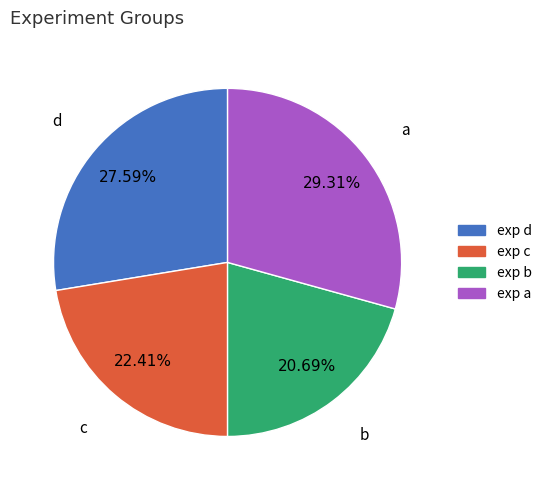

How many slices are in this pie chart?

4